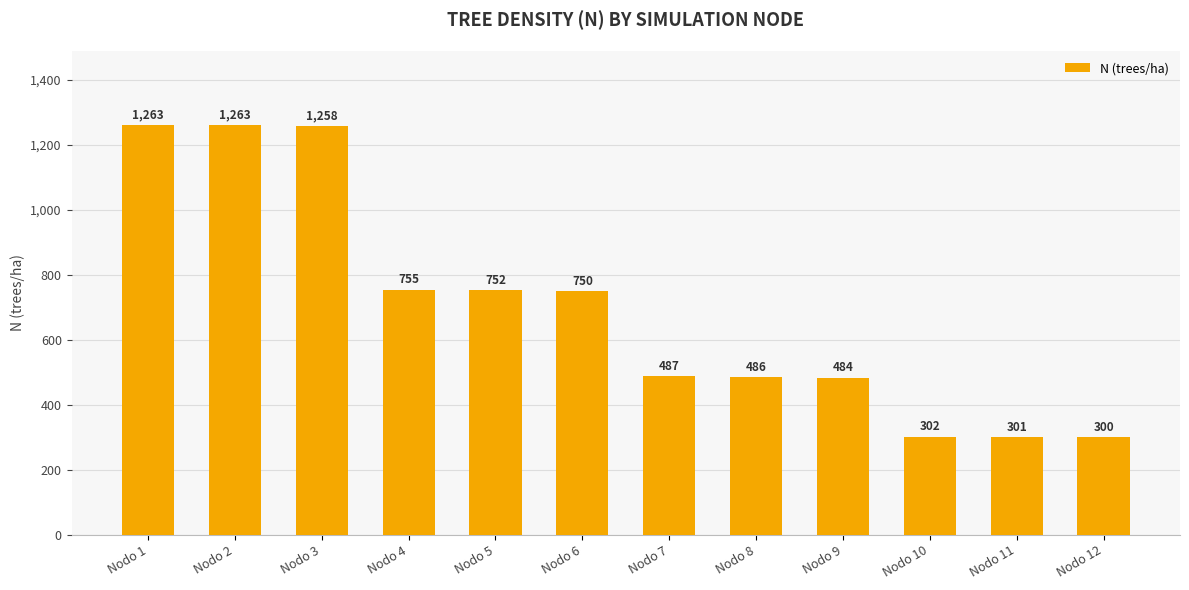

Where does the data first go above 749?

Nodo 1